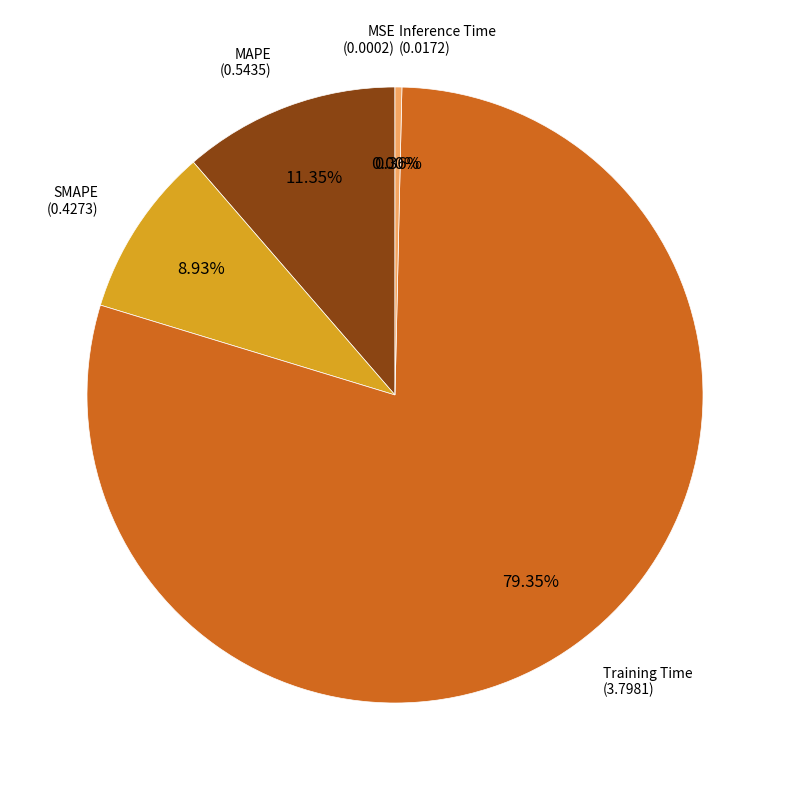

What is the largest slice in the pie chart?

Training Time